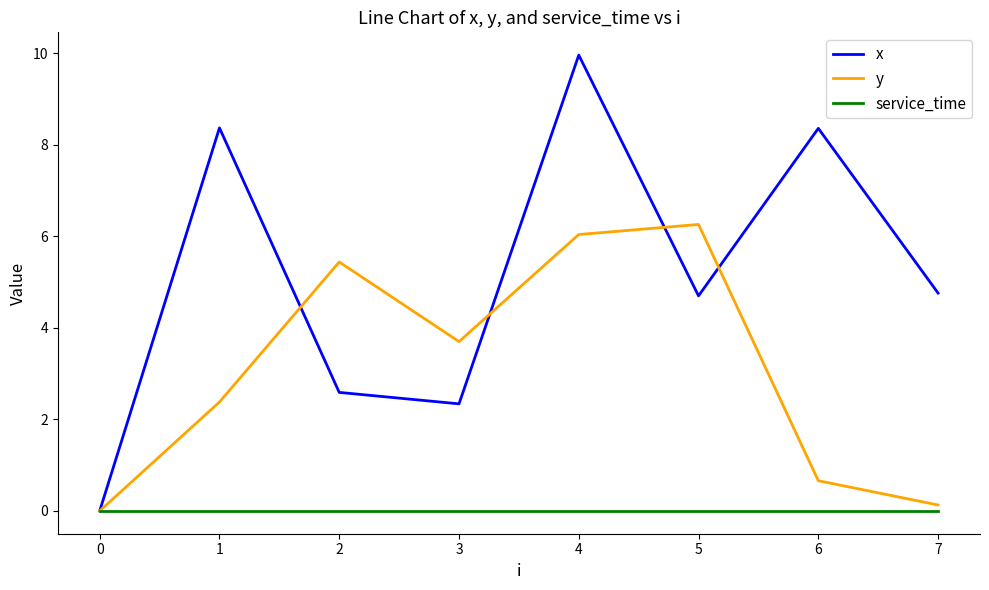

At 6, list the series in order from largest to smallest.

x, y, service_time